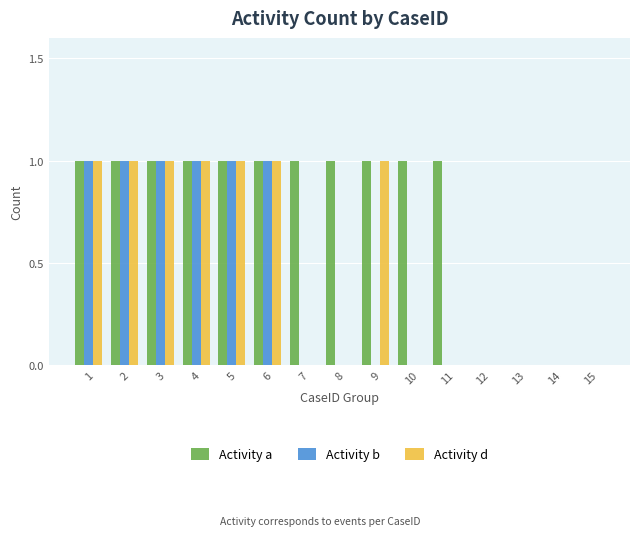

Reading left to right, what are all the values shown in this chart?

Activity a: 1	1	1	1	1	1	1	1	1	1	1	0	0	0	0
Activity b: 1	1	1	1	1	1	0	0	0	0	0	0	0	0	0
Activity d: 1	1	1	1	1	1	0	0	1	0	0	0	0	0	0